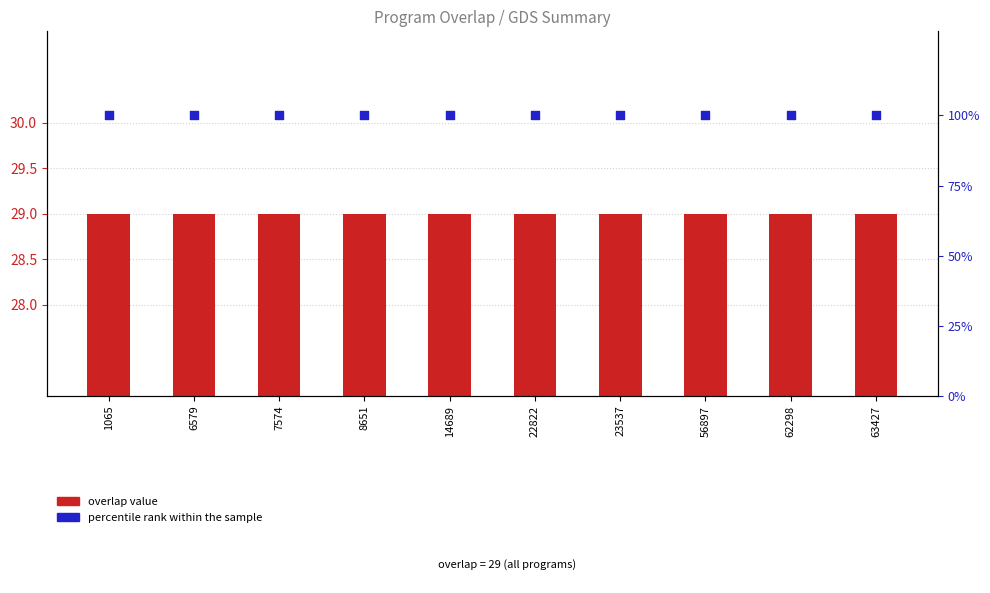

At how many categories does at least one series exceed 50?

10